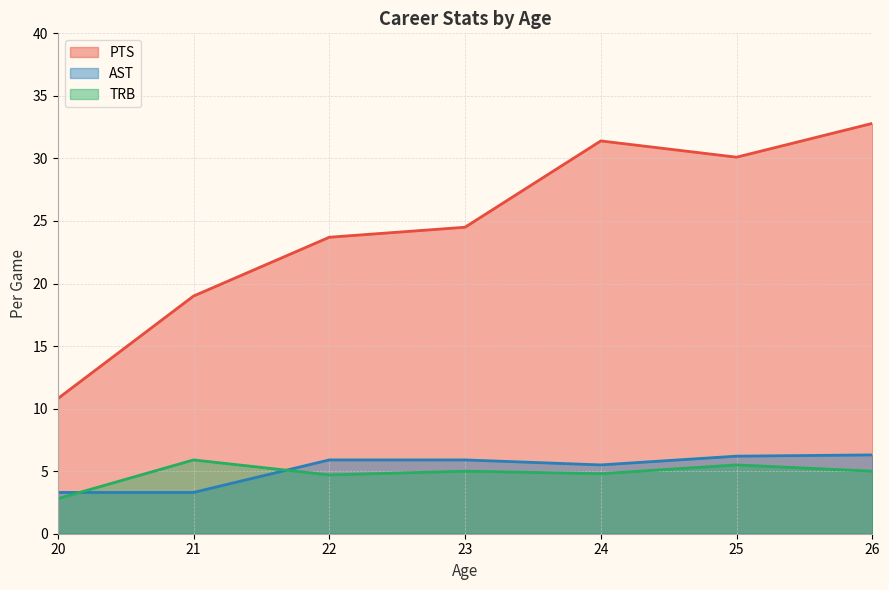

Read the TRB value at 25.

5.5